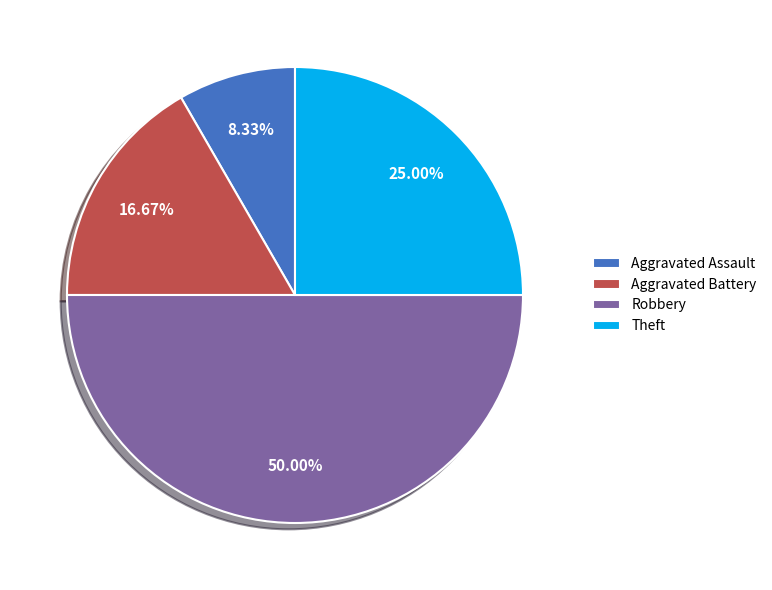

True or false: Theft accounts for 25% of the total.

True